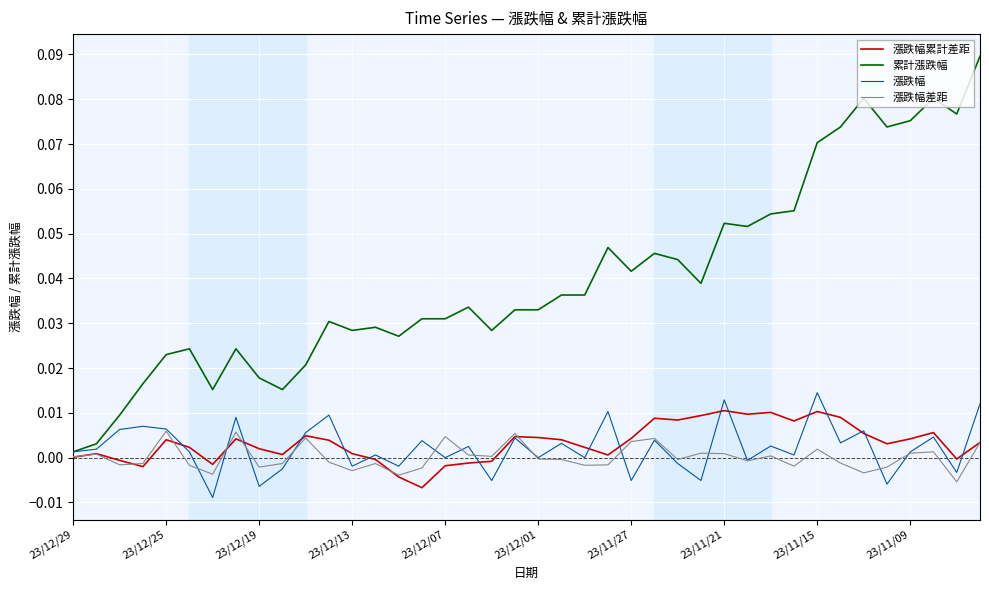

Which series has the largest range (max minus min)?

累計漲跌幅